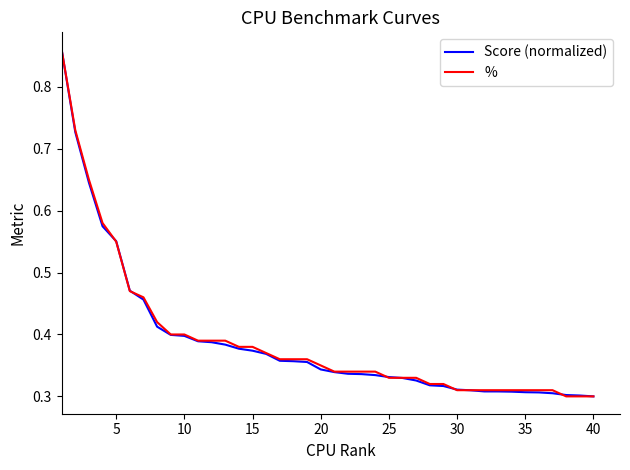

Is this an area chart (filled region under the line)?

No